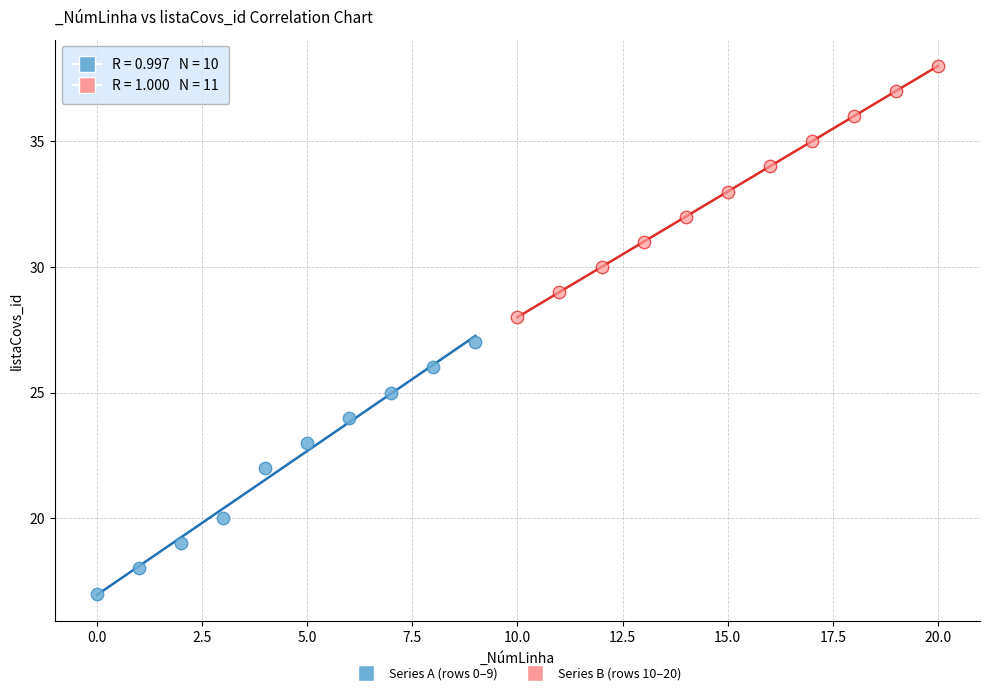

Which series reaches the minimum Y coordinate?

Series A (rows 0–9)